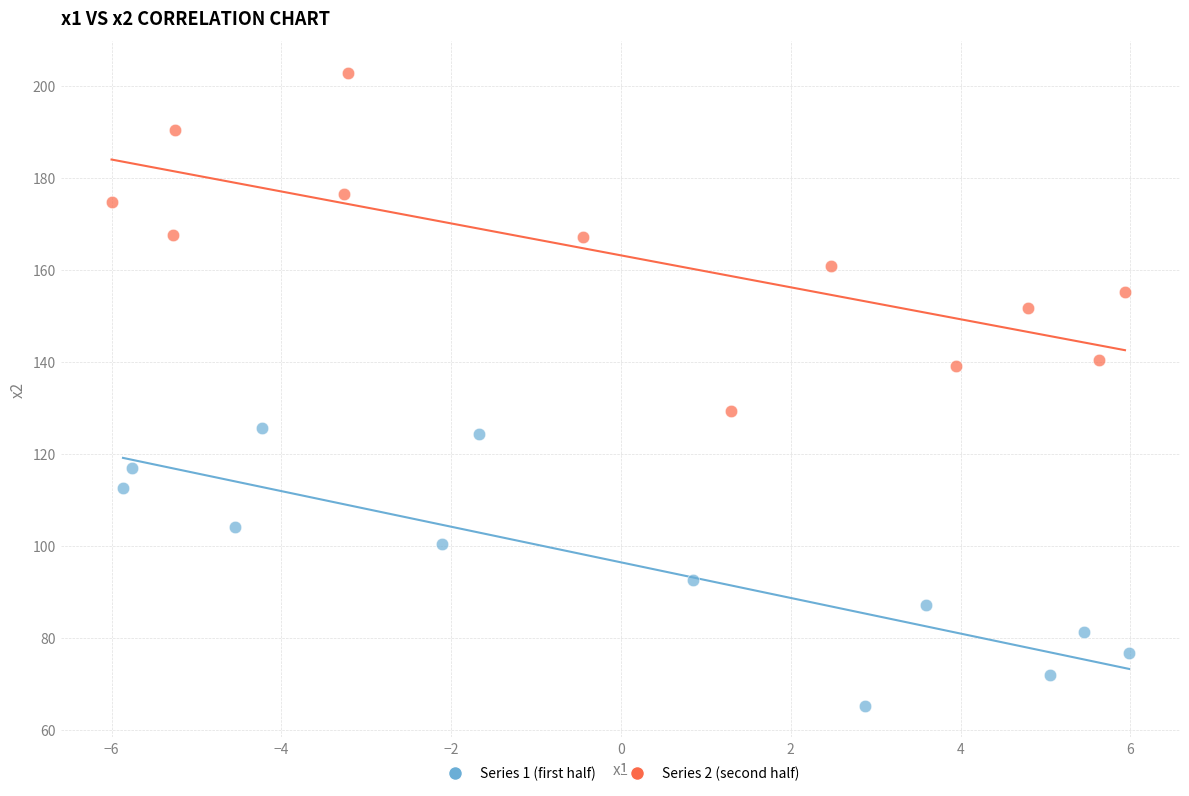

What are all the series names shown in the legend?

Series 1 (first half), Series 2 (second half)